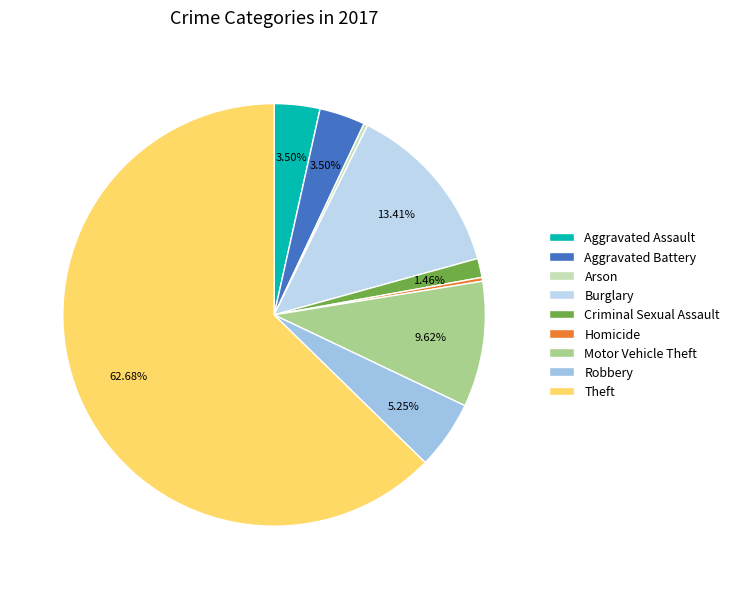

The Aggravated Battery slice represents 17% of the pie. True or false?

False